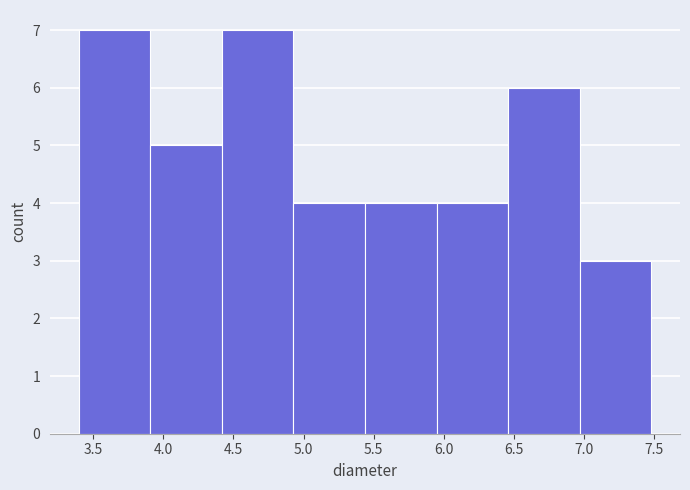

Reading left to right, list every bar in this chart as the range it spans on the x-axis followed by its height. Neither the bar edges nor the heights are printed on the chart, so give them approximately, as read against the axes.

3.40 to 3.90: 7
3.90 to 4.40: 5
4.40 to 4.95: 7
4.95 to 5.45: 4
5.45 to 5.95: 4
5.95 to 6.45: 4
6.45 to 6.95: 6
6.95 to 7.50: 3